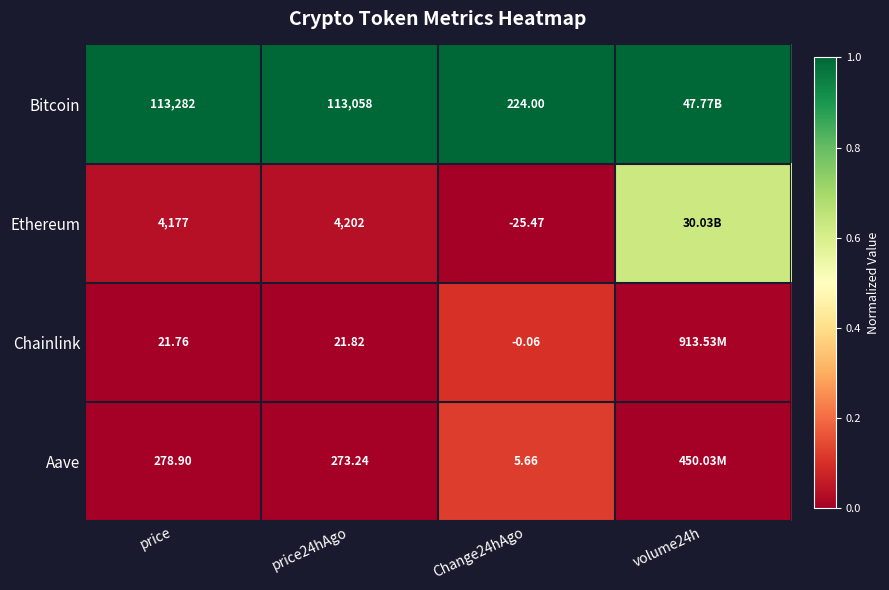

What is the difference between the highest and lowest values at price?

113260.2